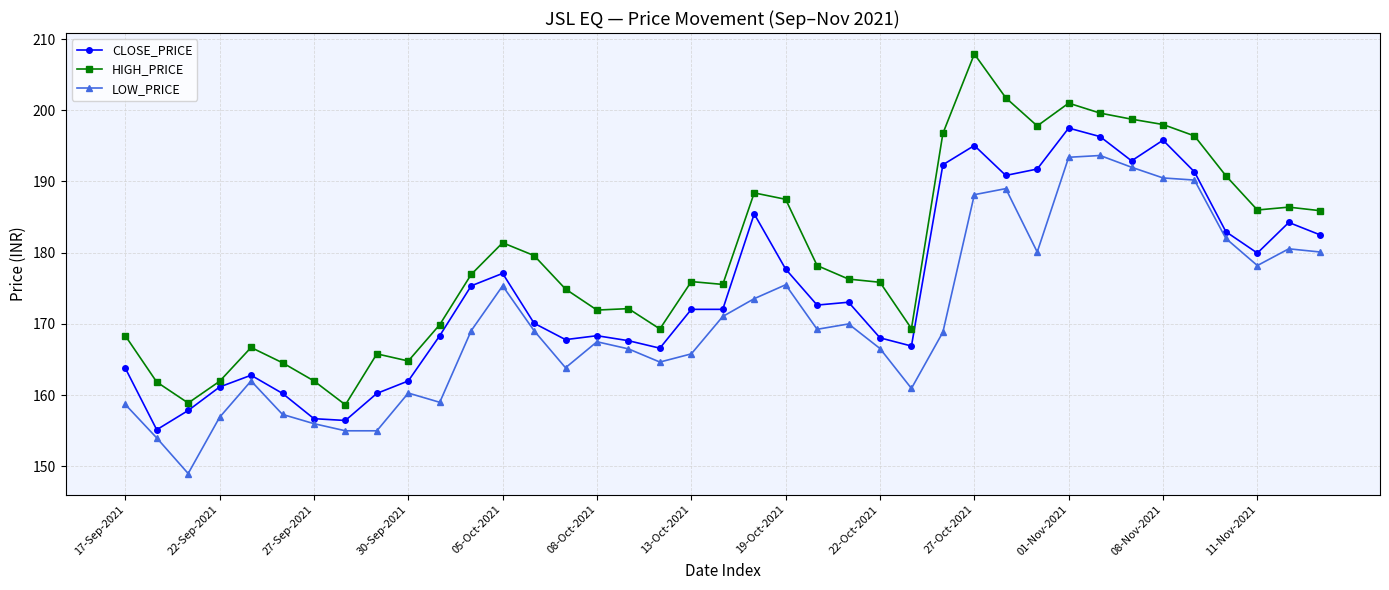

What is the average value of the CLOSE_PRICE series?

174.8